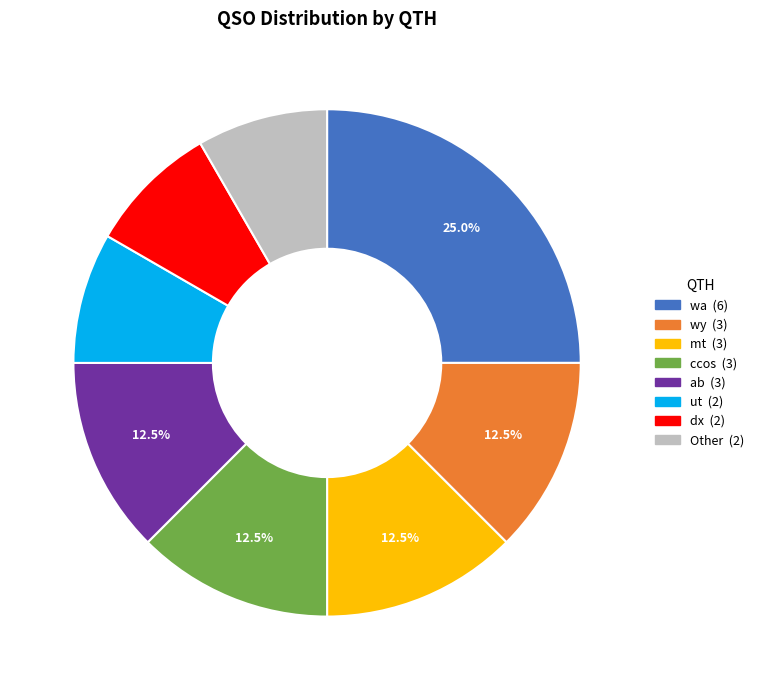

Is there any slice that represents more than half of the pie?

No